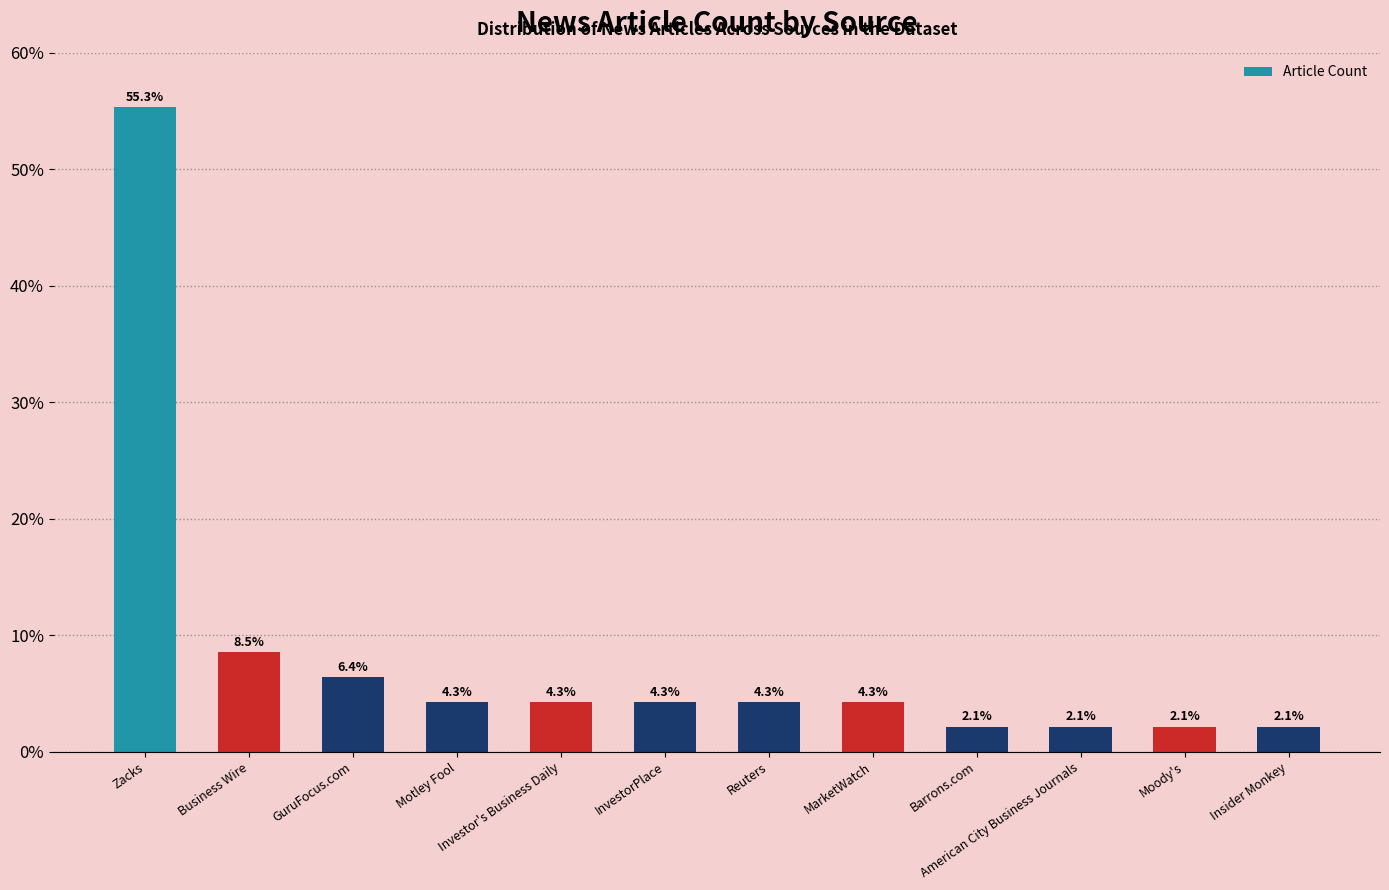

Where is the data nearest to the value 28?

Business Wire